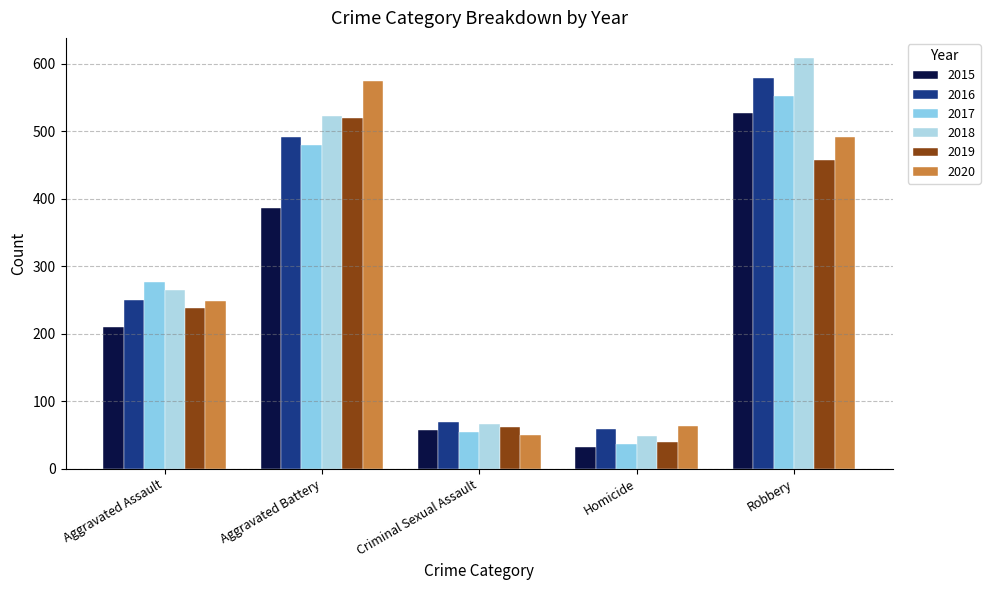

Count the number of categories in the chart.

5